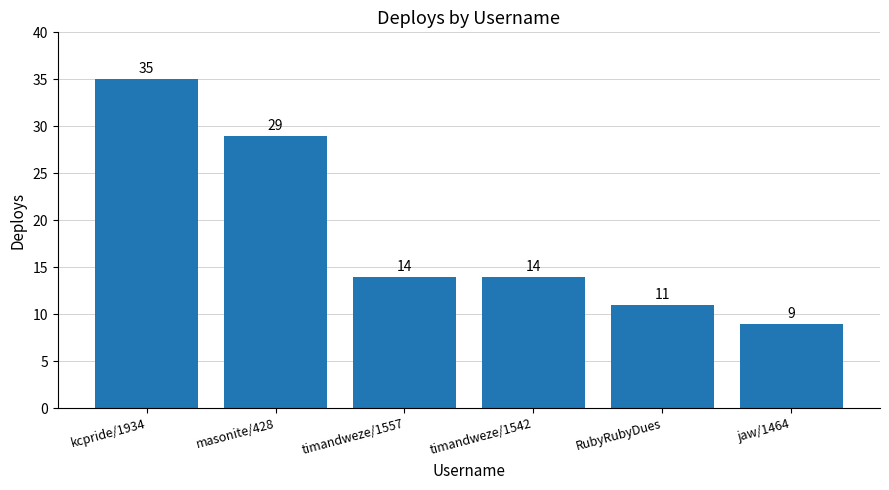

Which has a higher value, kcpride/1934 or timandweze/1542?

kcpride/1934